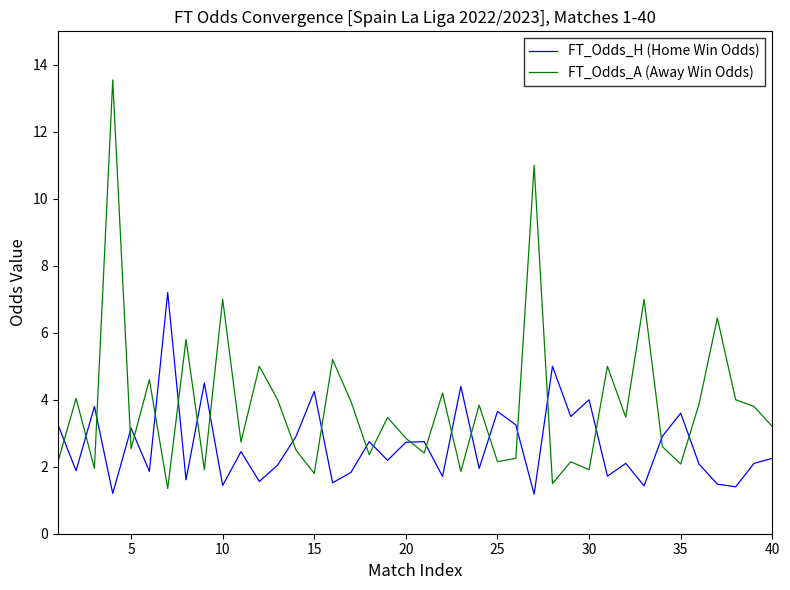

True or false: FT_Odds_A (Away Win Odds) has more than 2 interior local peaks.

True